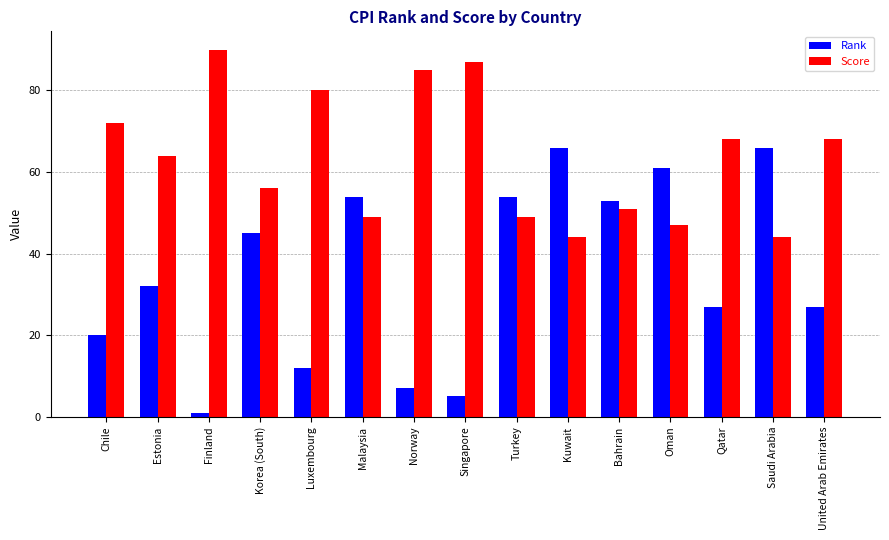

Which series has the largest total across all categories?

Score